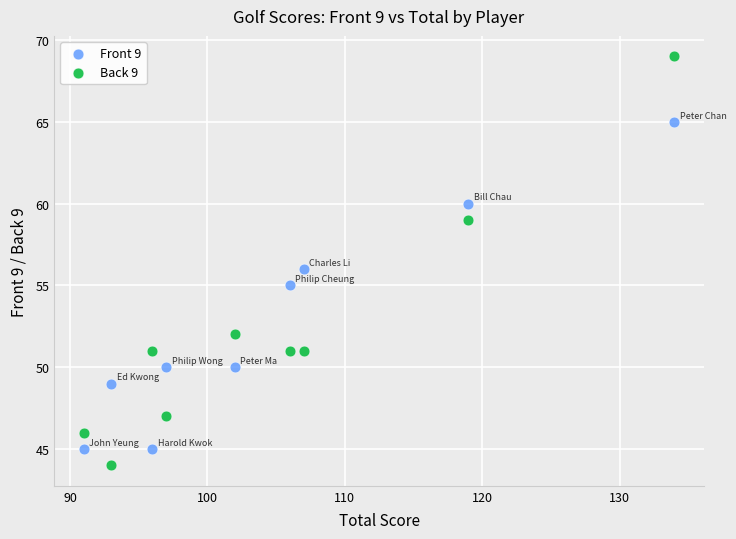

Which series contains the highest Y value?

Back 9